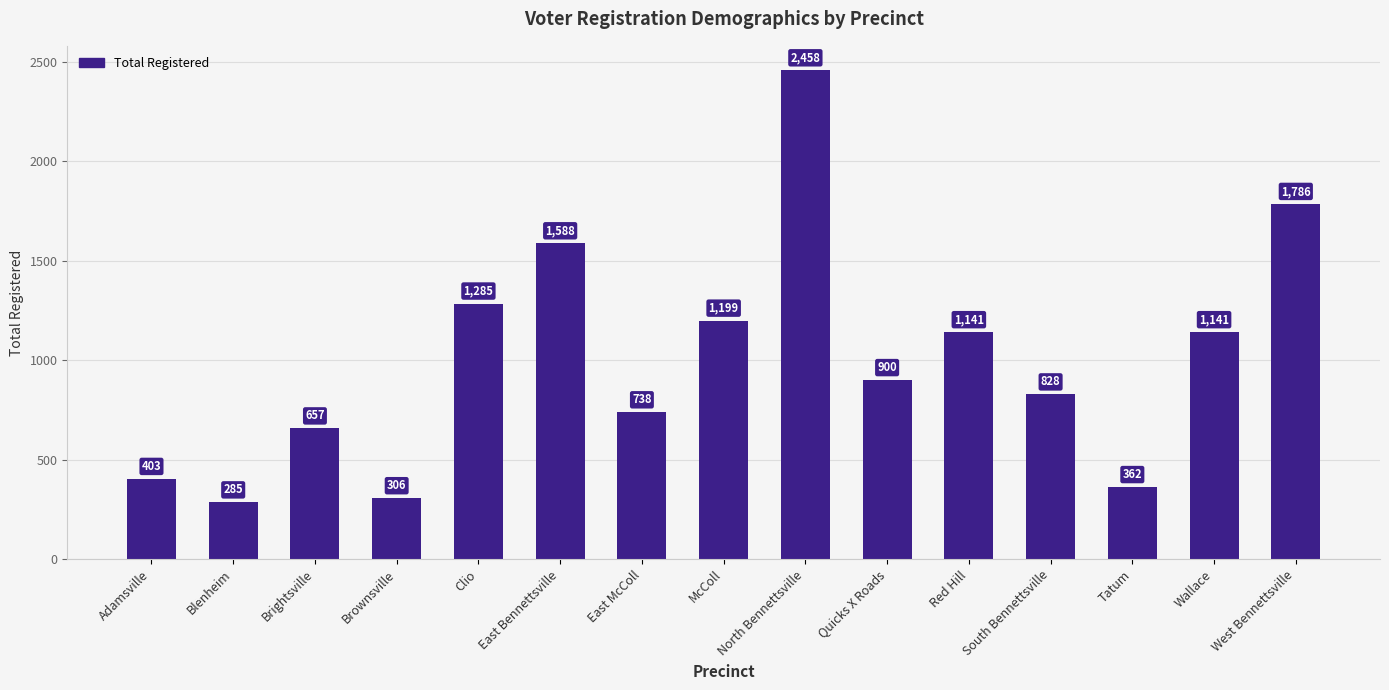

What is the minimum value shown in the chart?

285